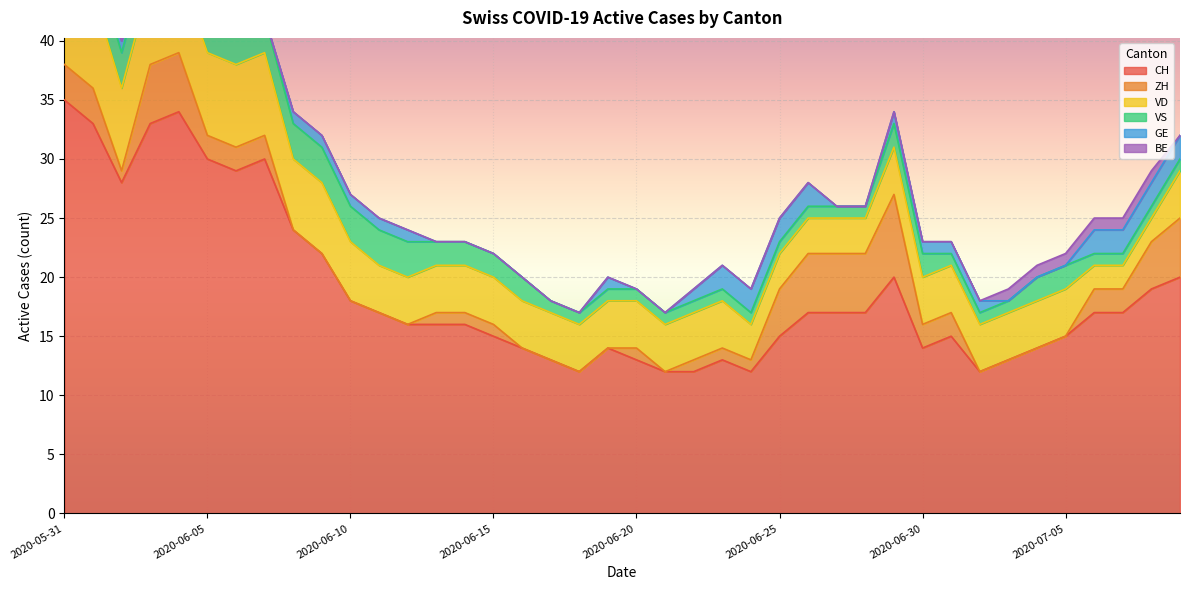

What is the label of the 14th point from the right?

2020-06-26